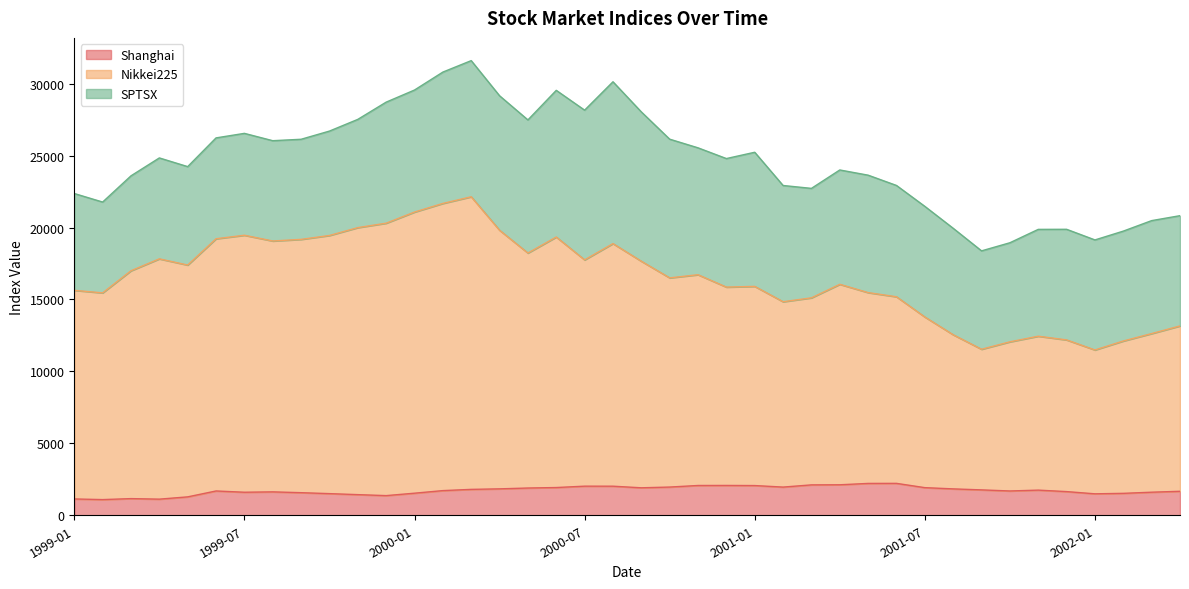

What is the difference between the maximum and second lowest values in the Shanghai series?

1097.1